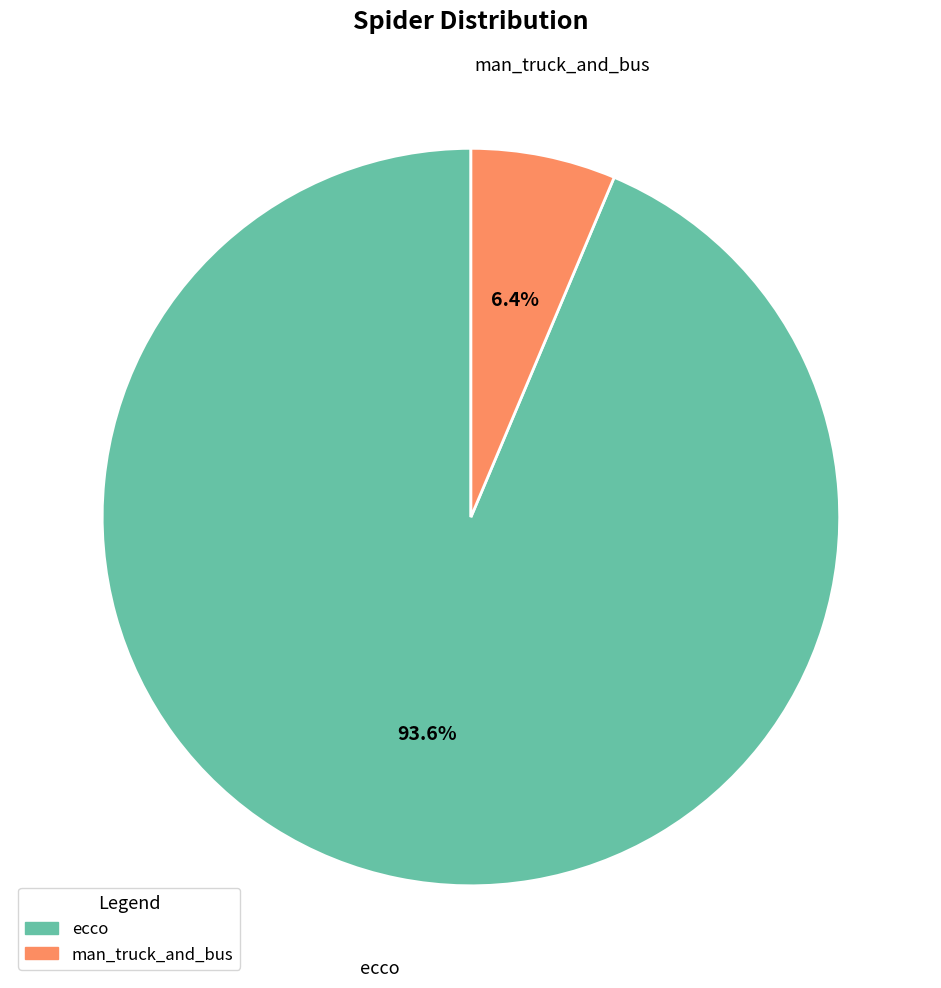

Which category has the smallest portion of the pie?

man_truck_and_bus